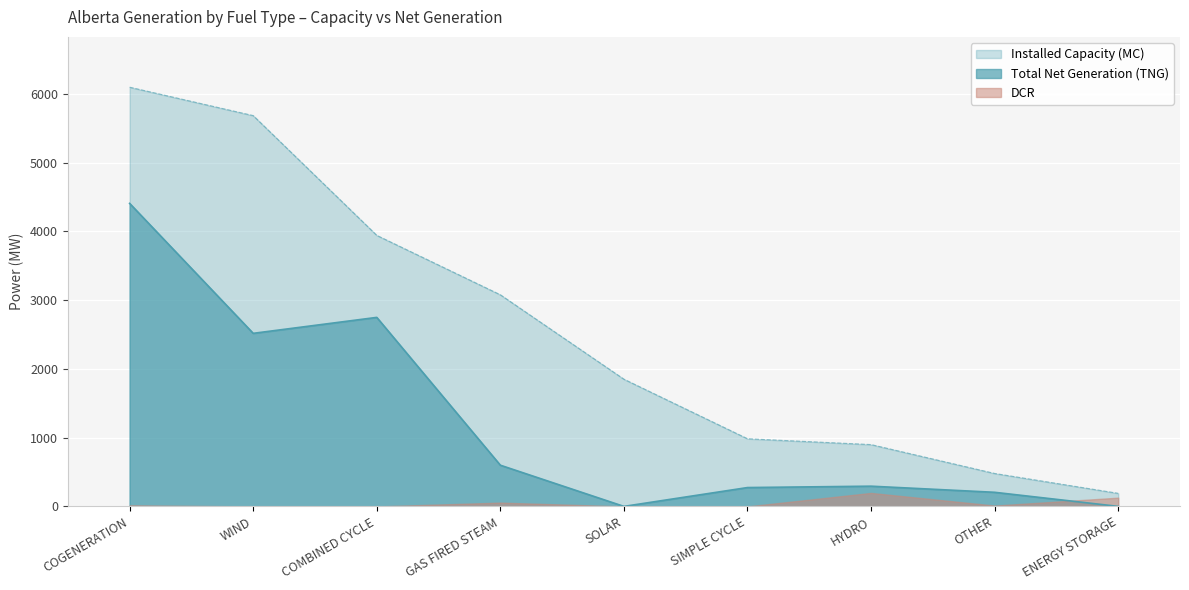

True or false: Total Net Generation (TNG) and Installed Capacity (MC) cross at least once.

False